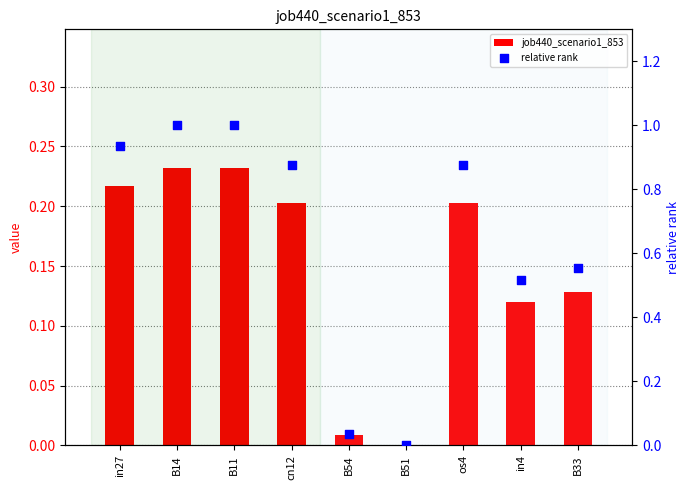

At how many categories does at least one series exceed 0?

8